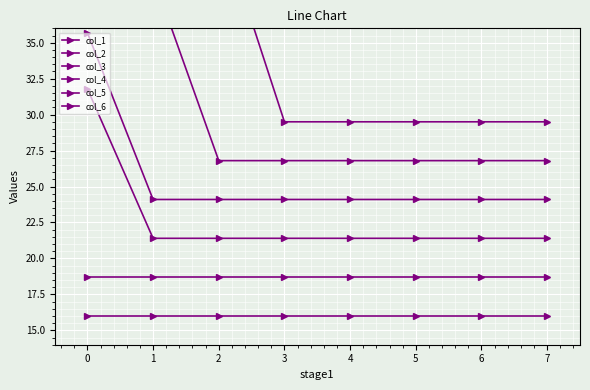

Rank the series at 6 from lowest to highest value.

col_1, col_2, col_3, col_4, col_5, col_6